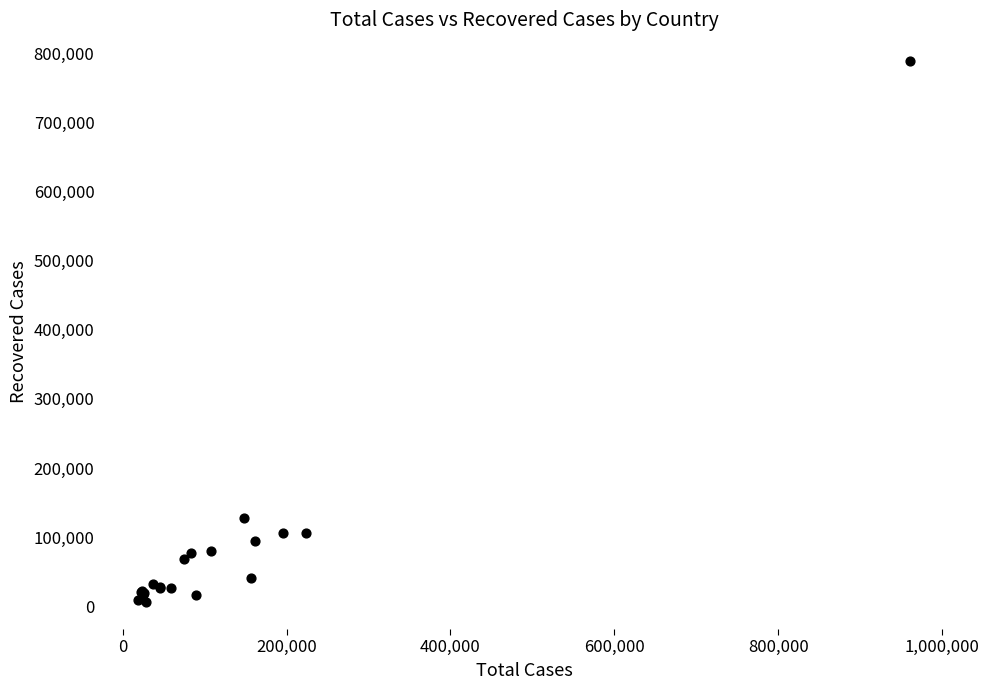

What Y value in the scatter plot is closest to 397232?

127714